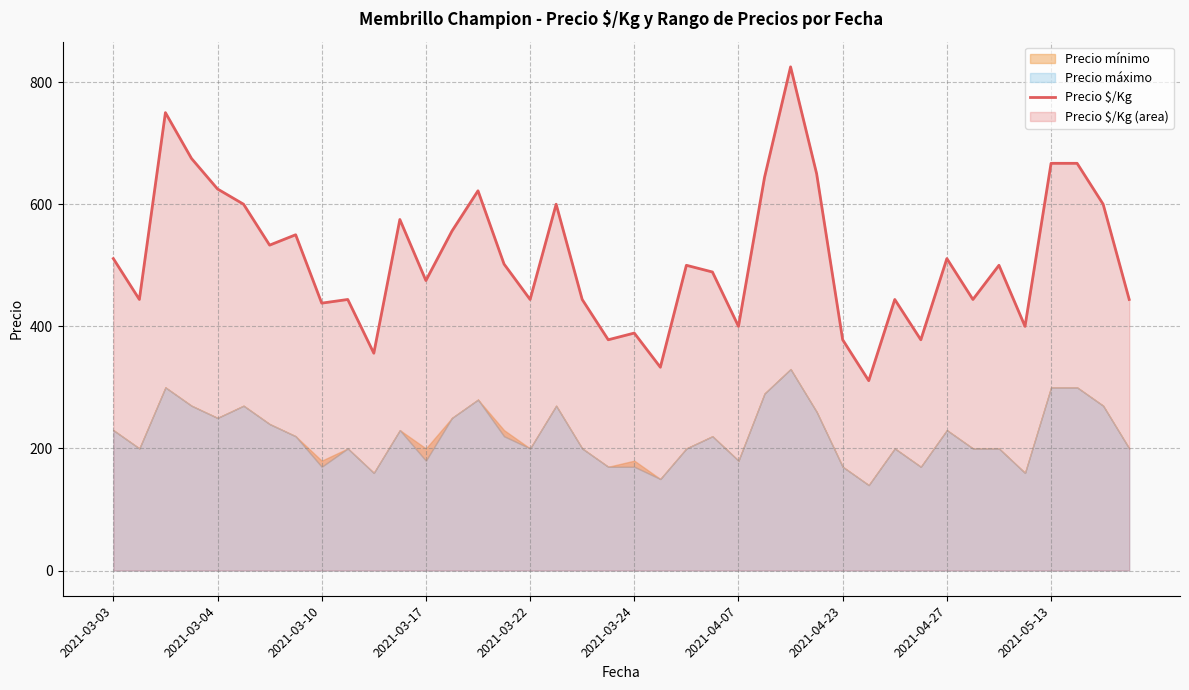

What is the maximum value for Precio $/Kg?

825